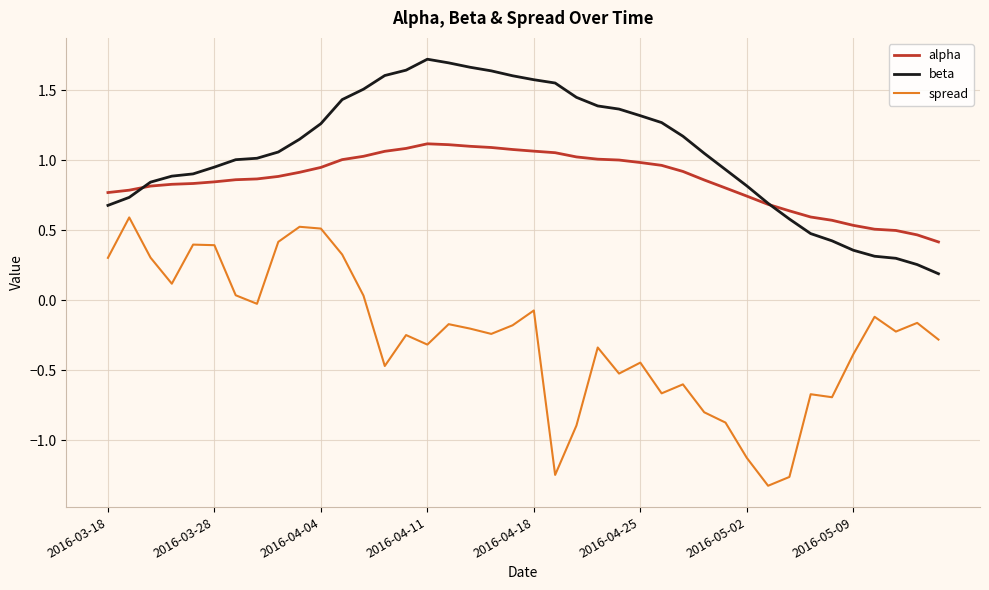

Rank the series by their maximum value, from highest to lowest.

beta, alpha, spread